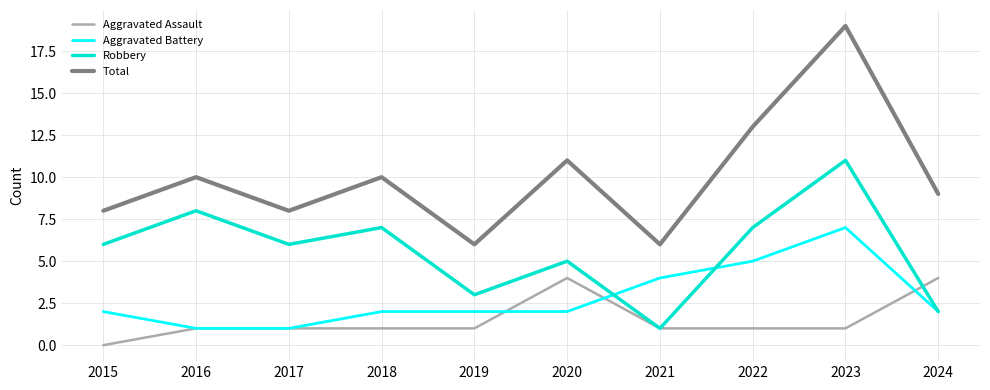

Between 2015 and 2020, which series saw the biggest shift?

Aggravated Assault